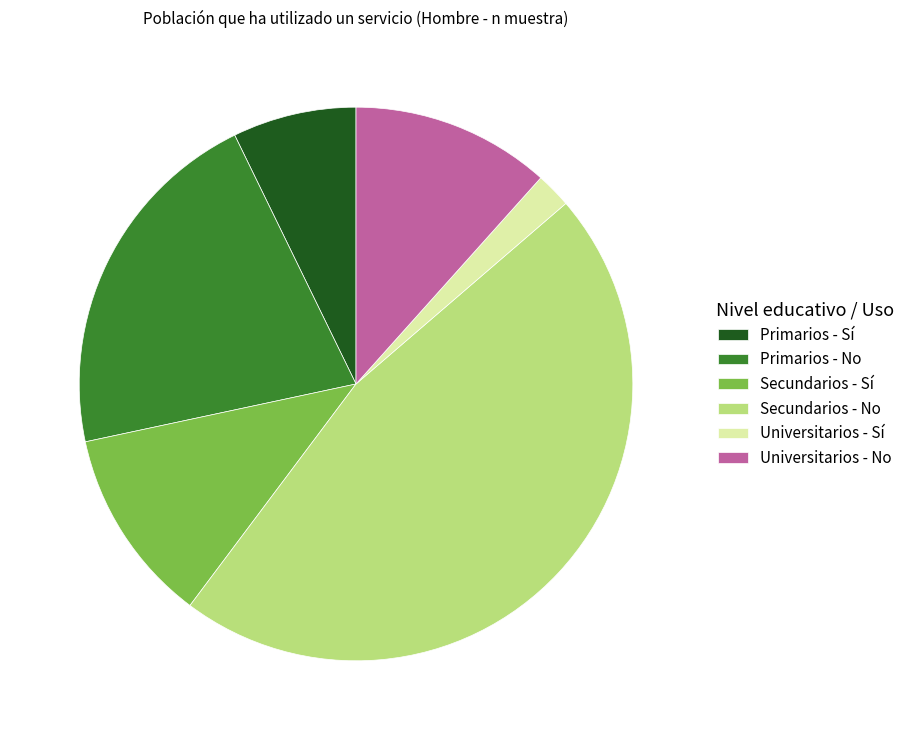

The Universitarios - No slice represents 12% of the pie. True or false?

True